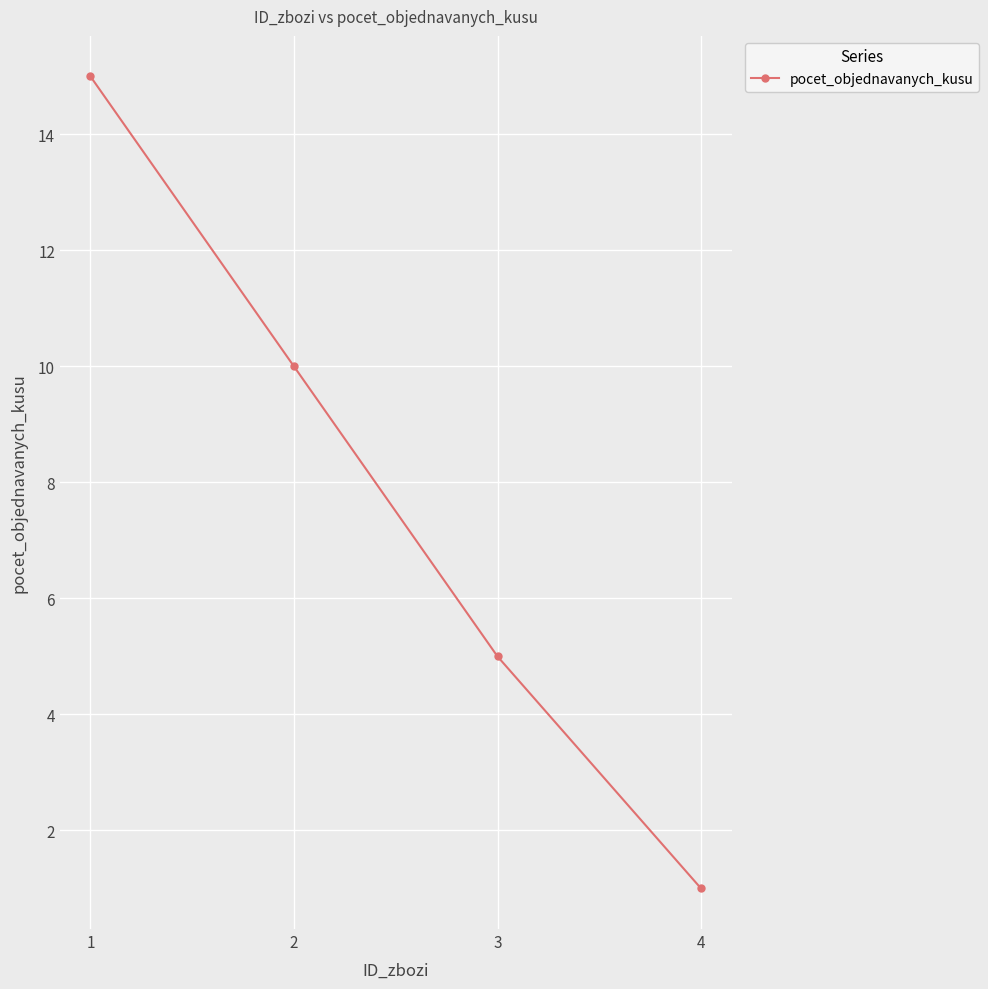

What is the change in value from 1 to 3?

-10